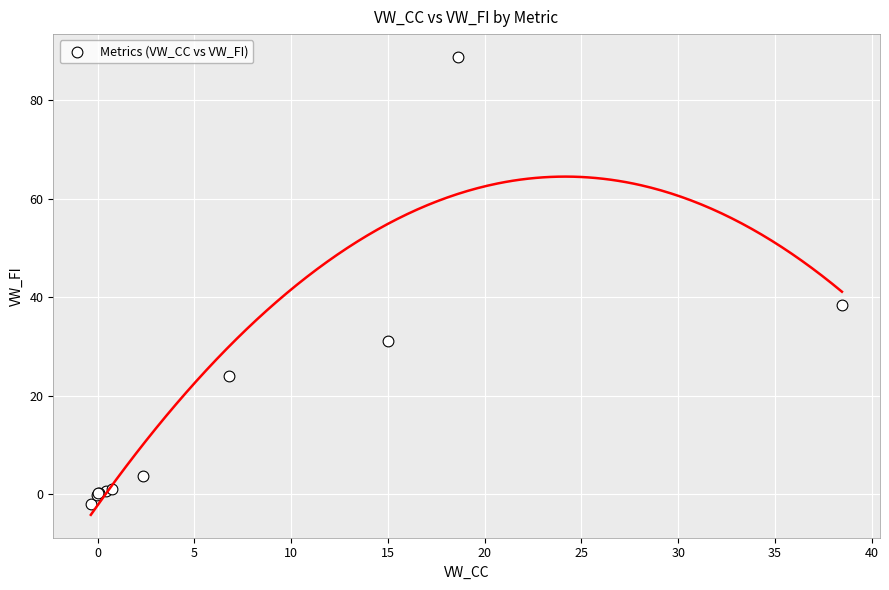

What Y value in the scatter plot is closest to 43?

38.5